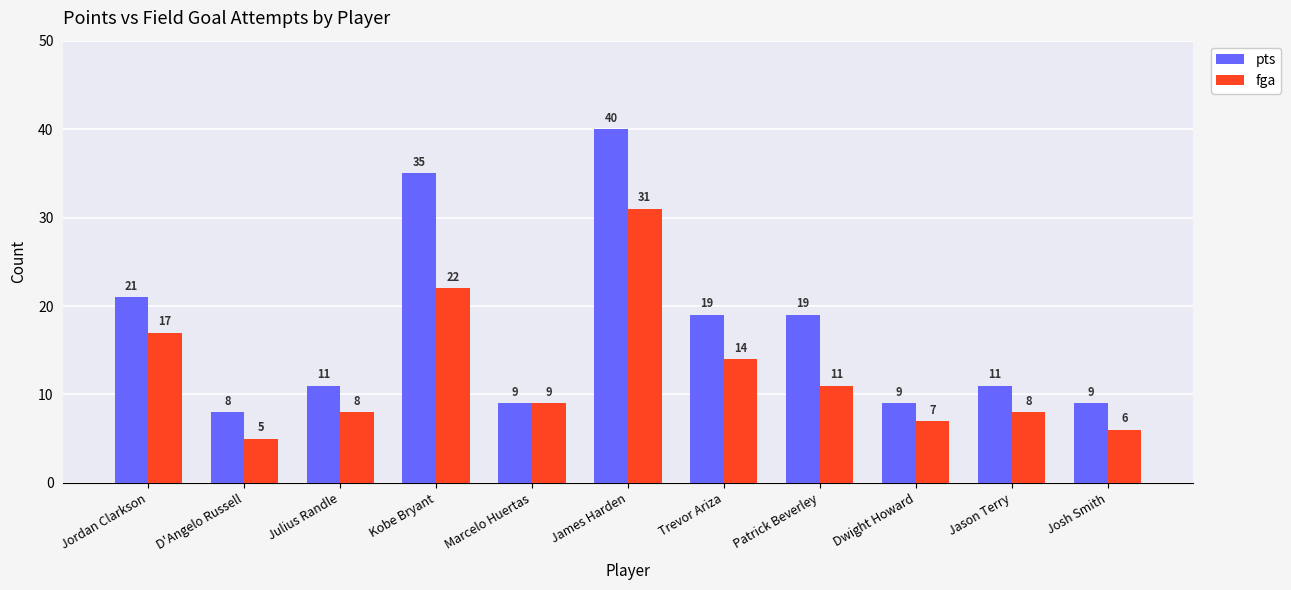

List the series in order of their peak value, lowest first.

fga, pts